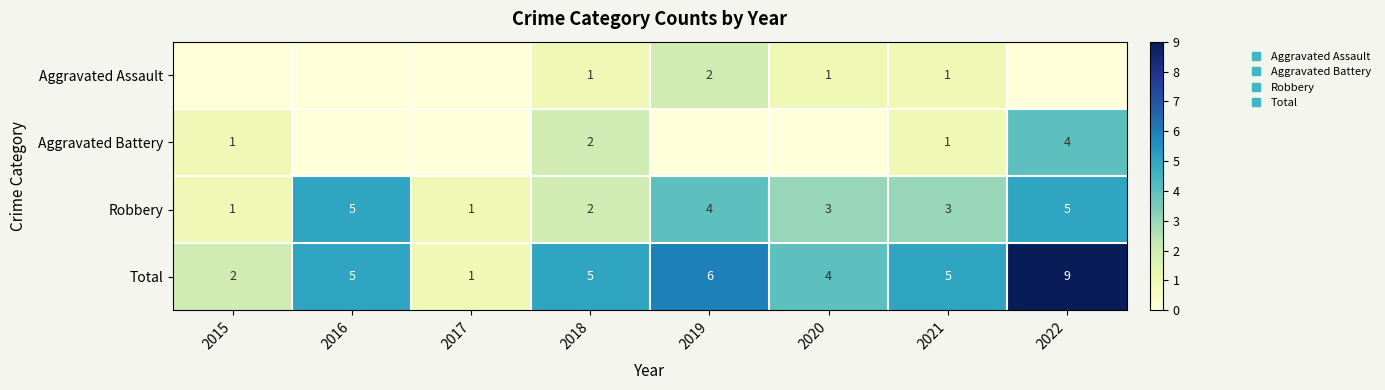

Count the Robbery values in the range 2 to 5.

6